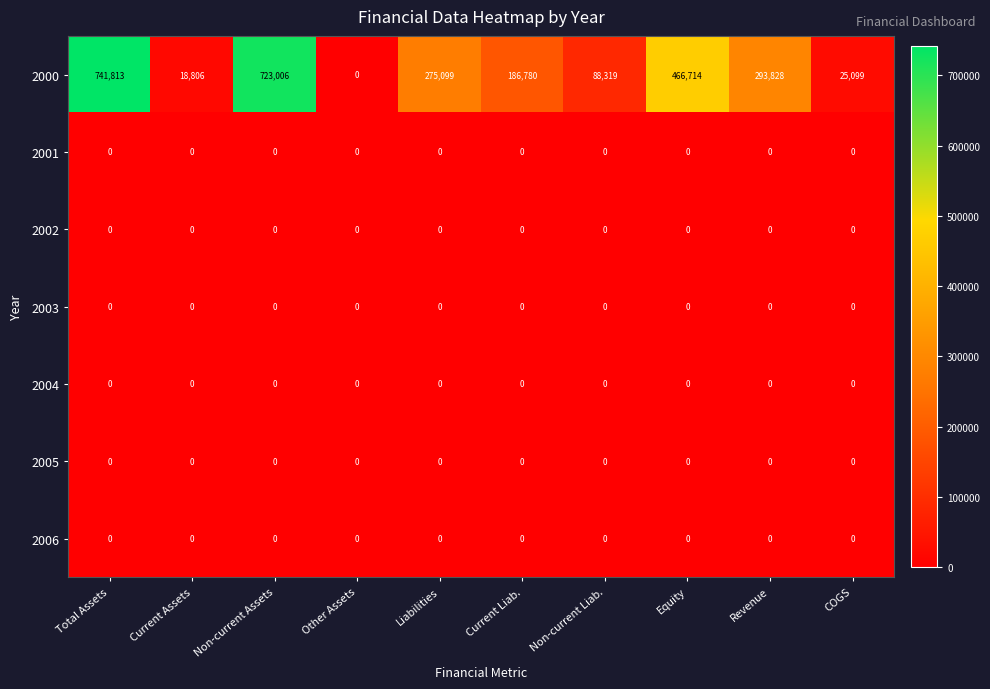

What is the spread (max minus min) of values at Equity?

466714